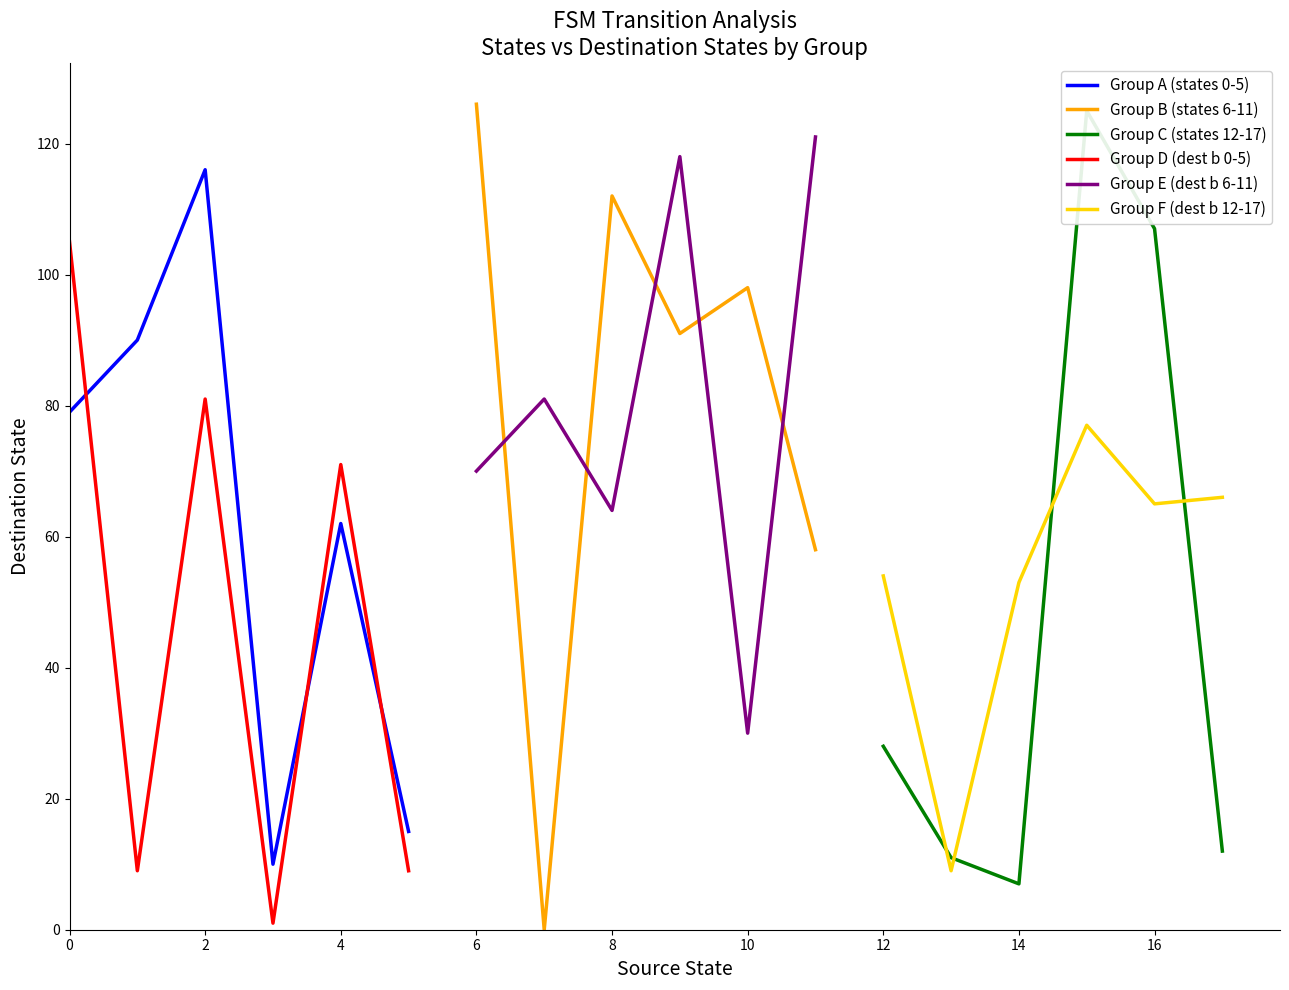

What is the maximum value shown in the chart?

126